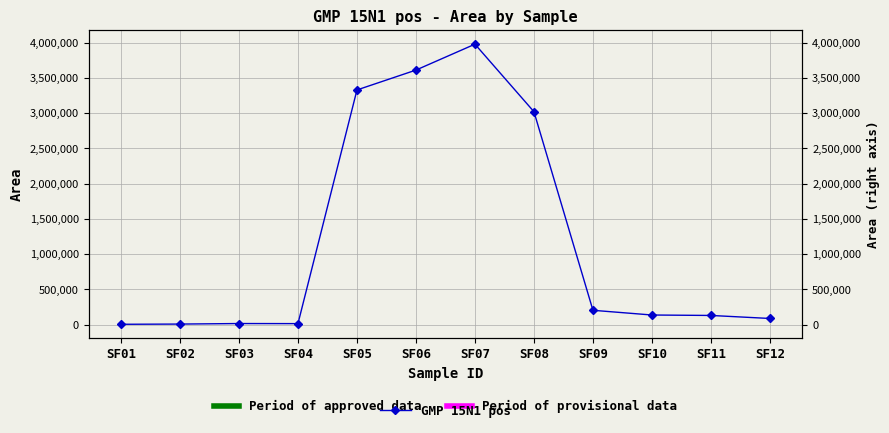

What is the difference between the values at SF02 and SF10?

128466